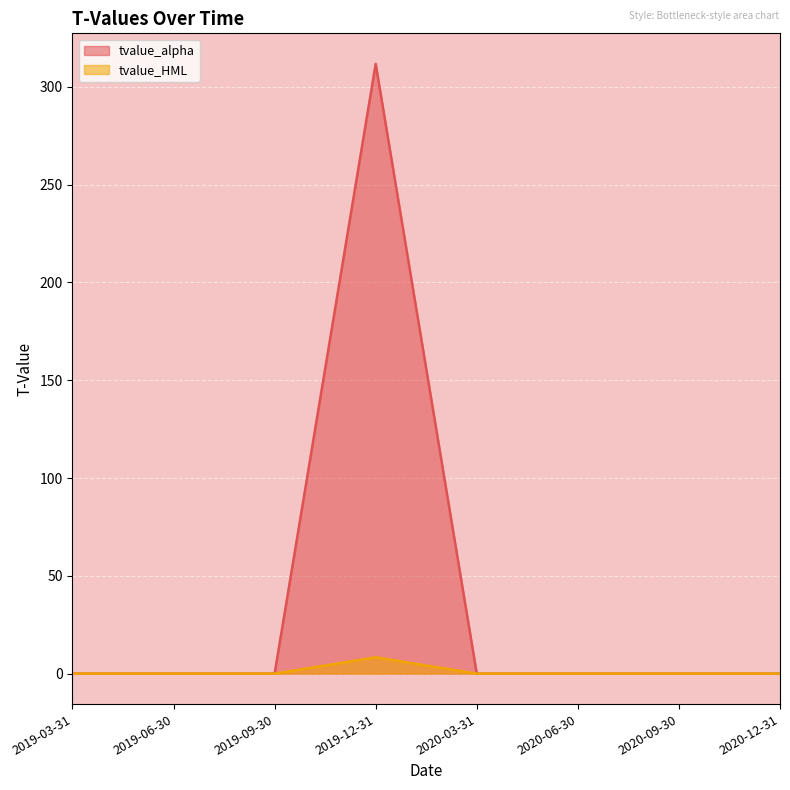

What is the average value of the tvalue_alpha series?

39.0